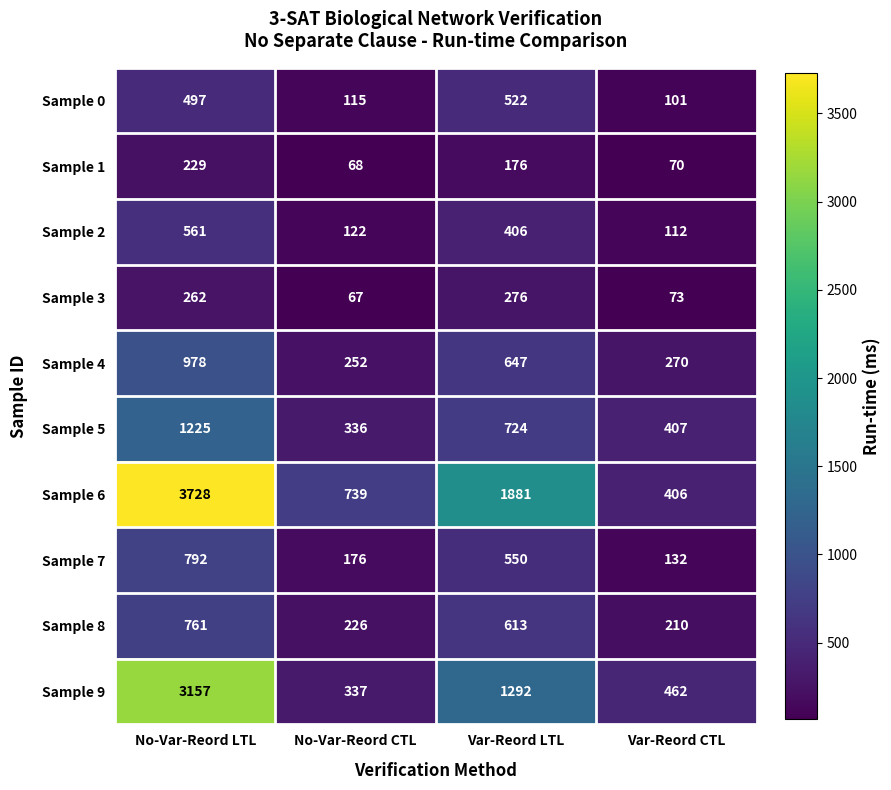

What is the approximate value of Sample 6 at No-Var-Reord LTL, to the nearest 50?

3750